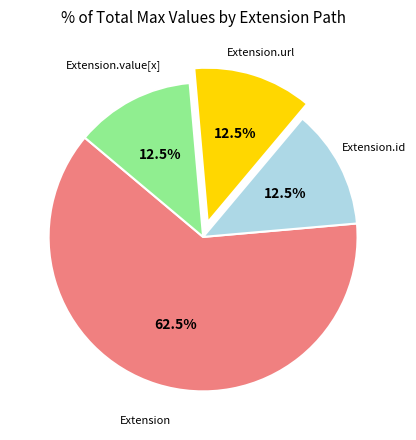

Does any single category account for the majority?

Yes